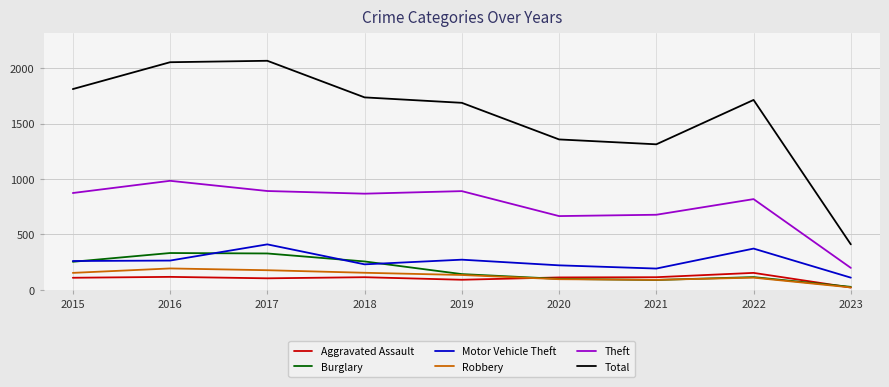

What is the total value across all series at 2021?

2480